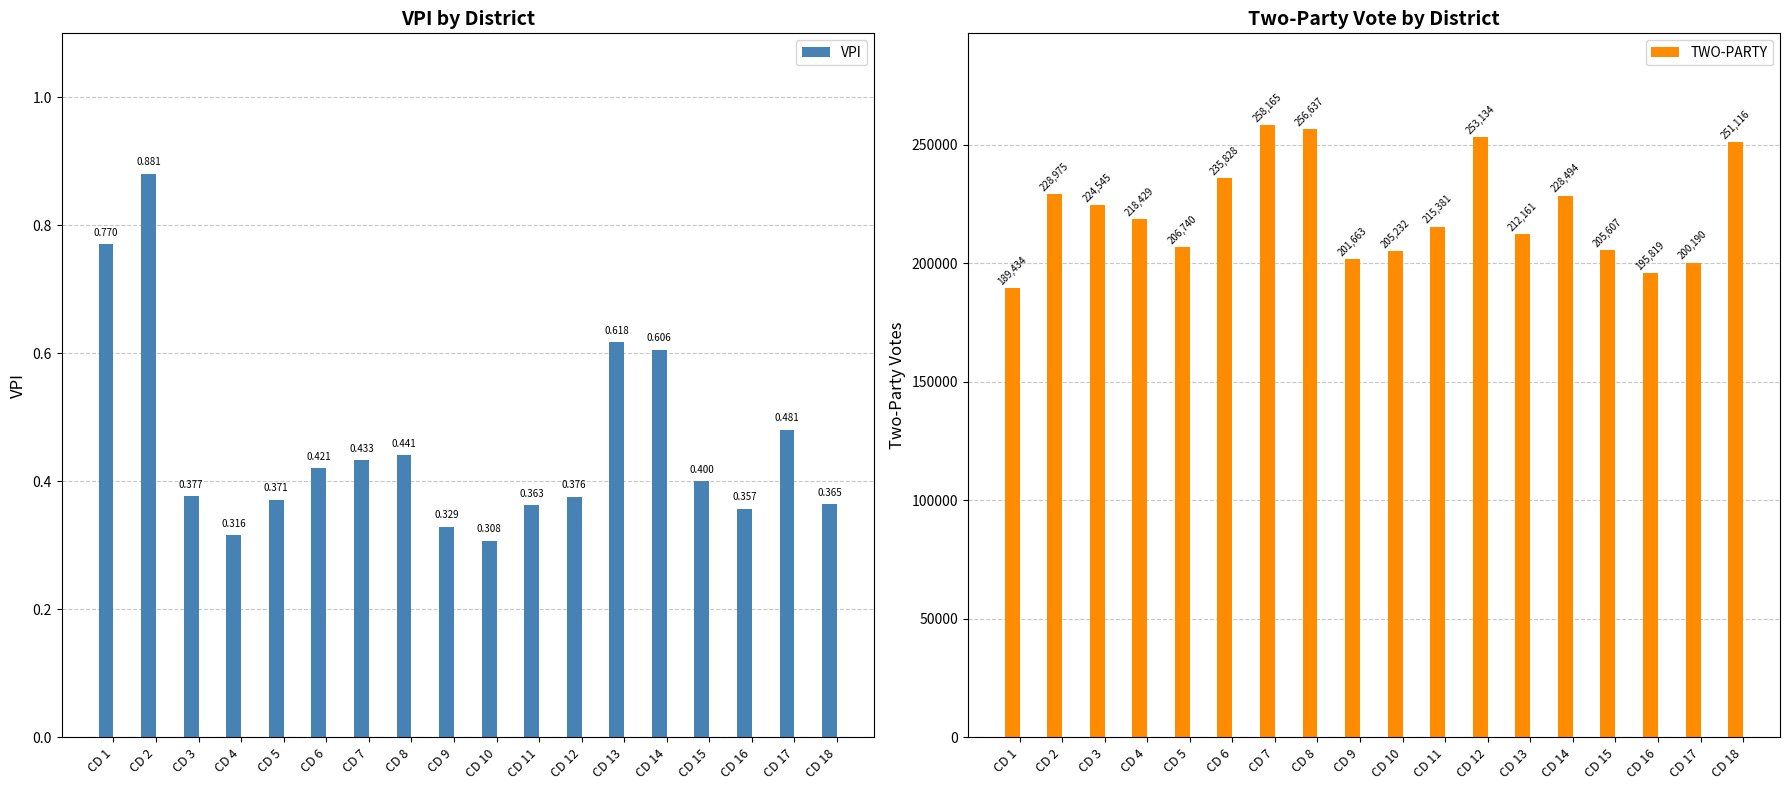

How many bars are there in total?

36